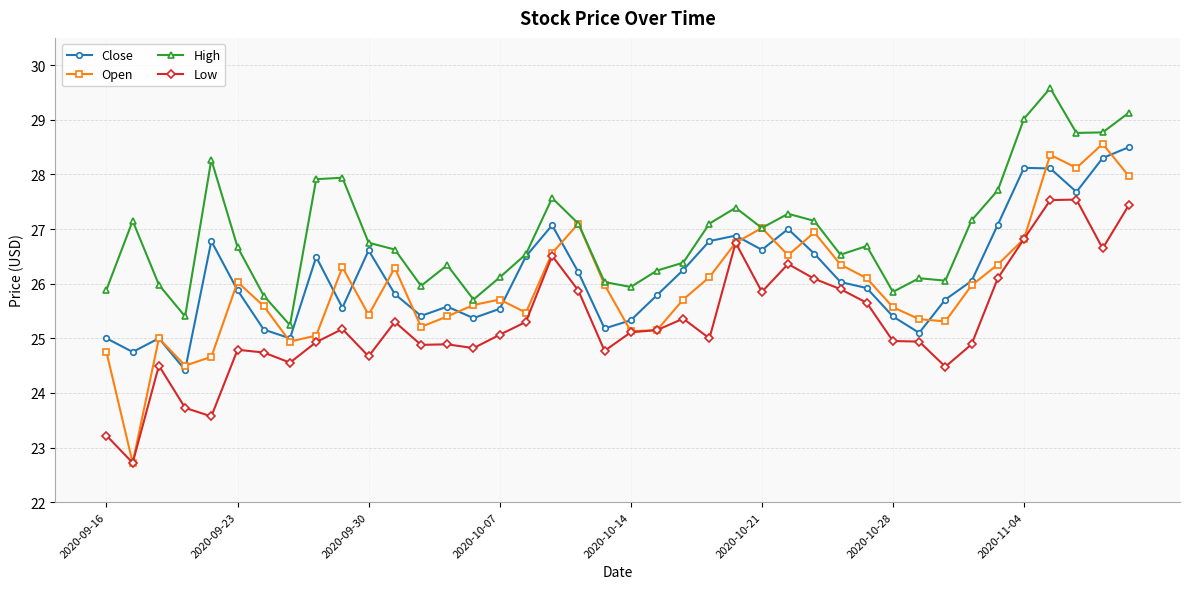

What are all the series names shown in the legend?

Close, Open, High, Low